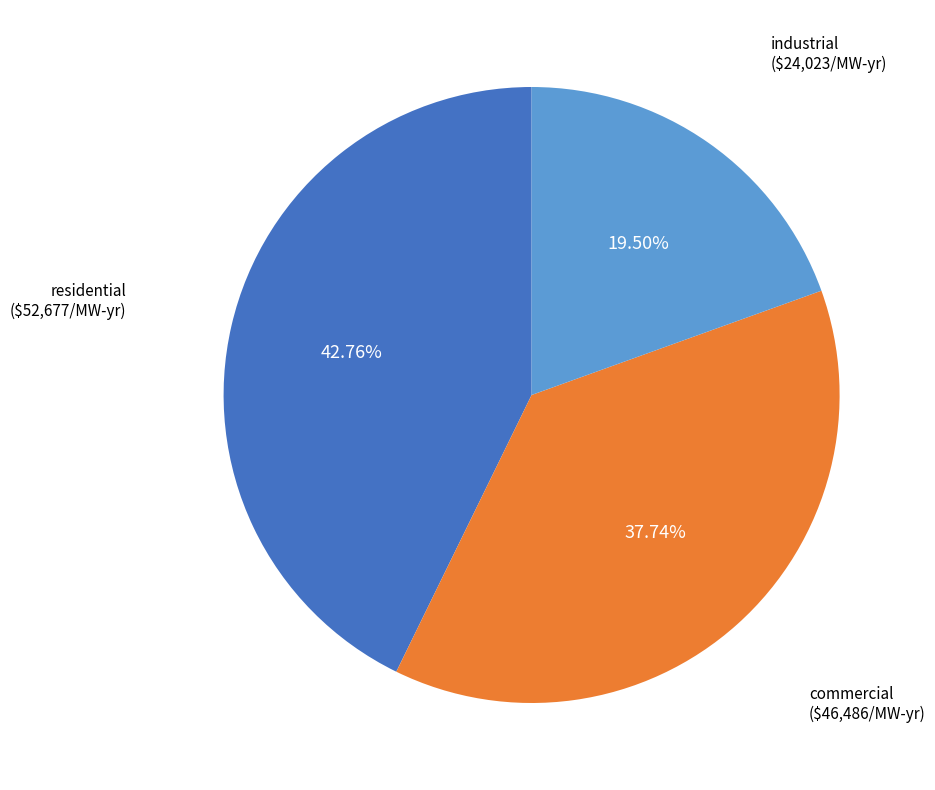

Does residential represent more than half of the total?

No